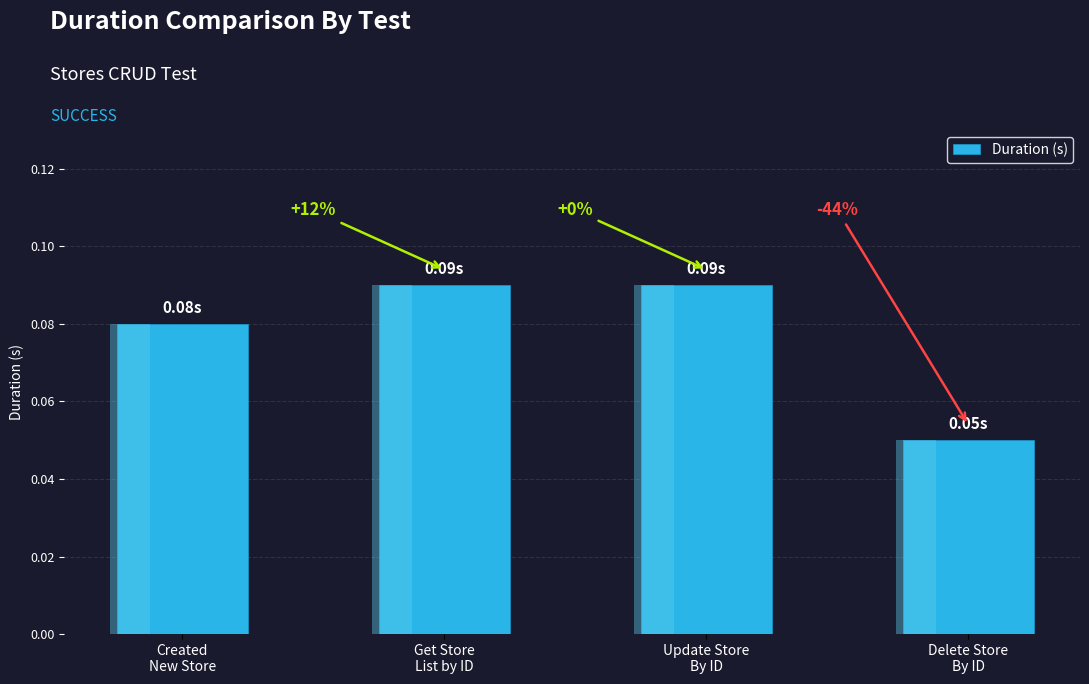

Which category has the highest value across all series?

Get Store
List by ID